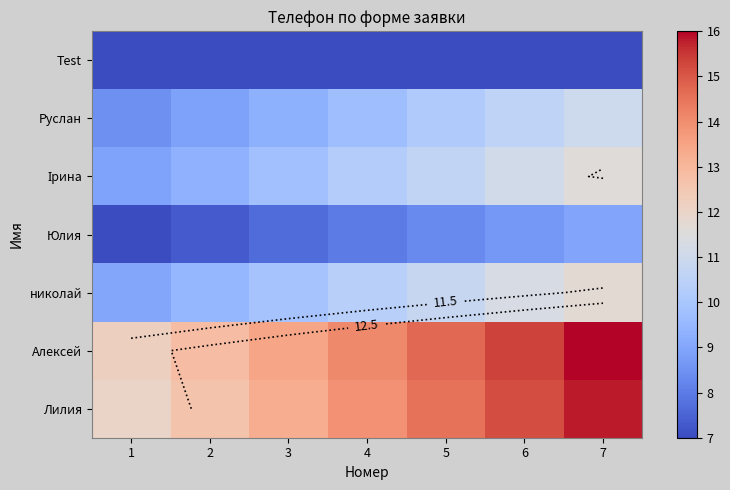

Is it true that Лилия equals 8.9 at 5?

False